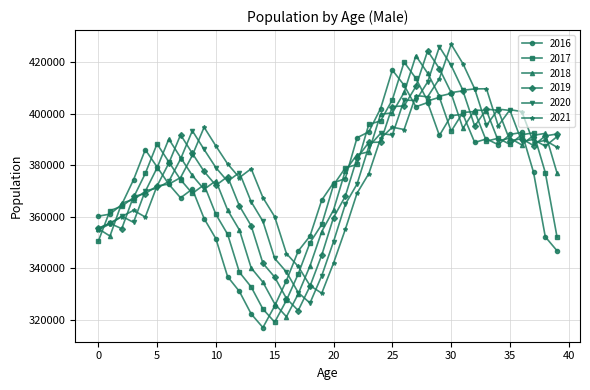

What is the greatest value displayed?

427073